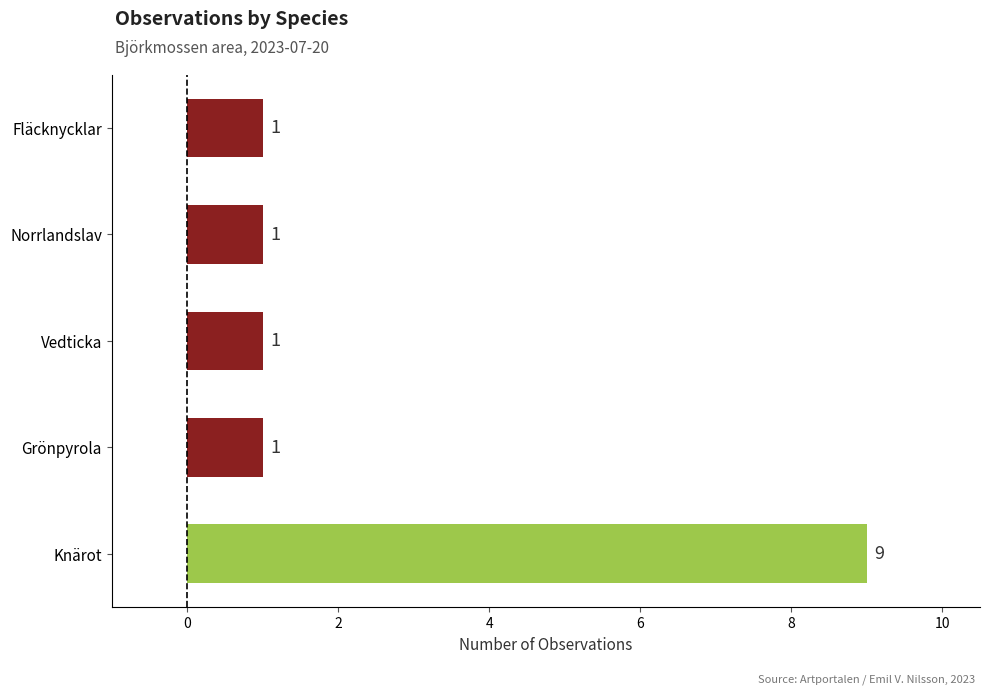

What is the greatest value displayed?

9